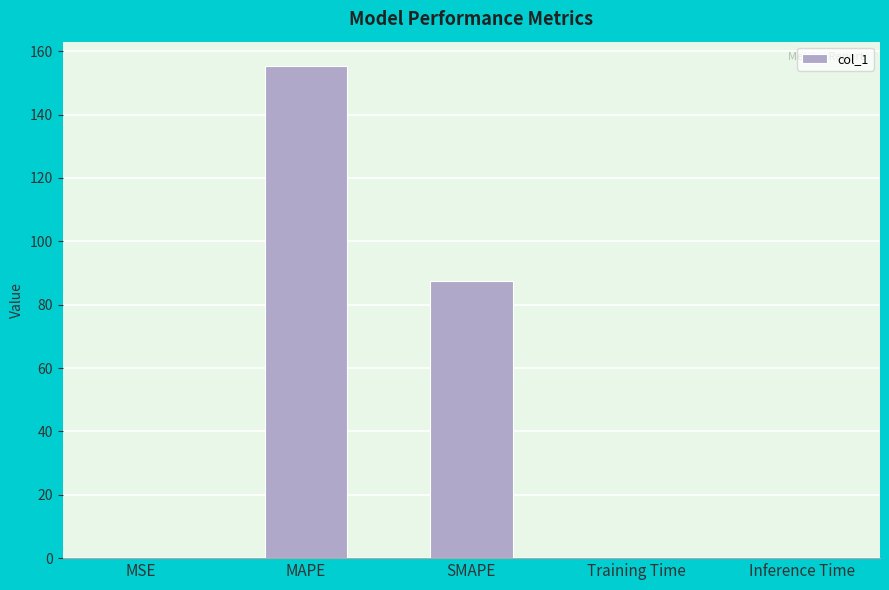

What is the sum of the values at SMAPE and Training Time?

87.4